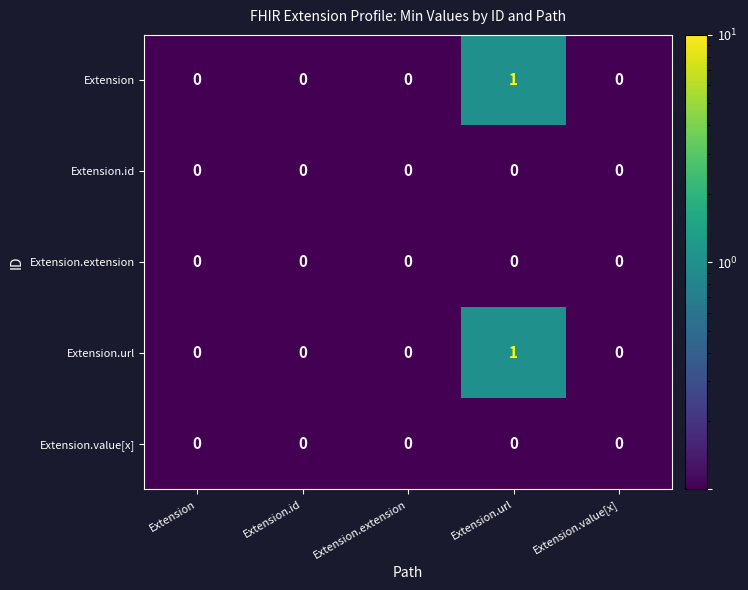

At which label does Extension.url reach its peak?

Extension.url